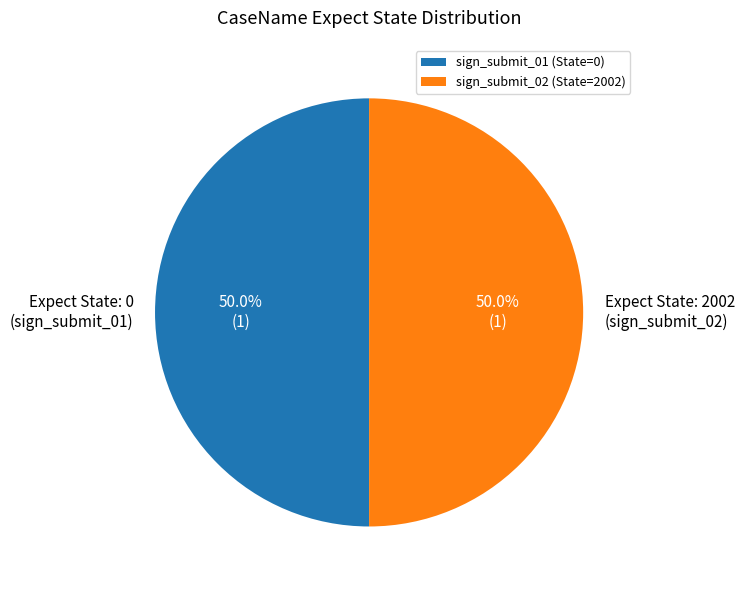

What portion of the pie excludes Expect State: 2002 (sign_submit_02)?

50.0%